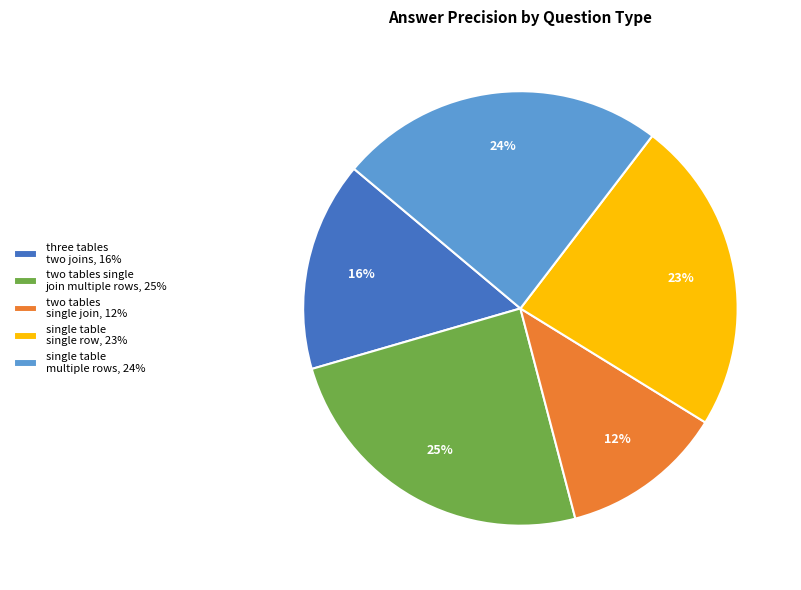

How many segments does this pie chart have?

5